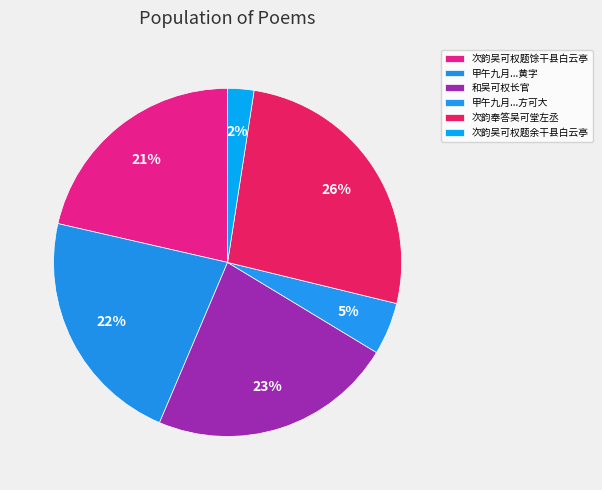

To the nearest percent, what is the average slice percentage?

17%